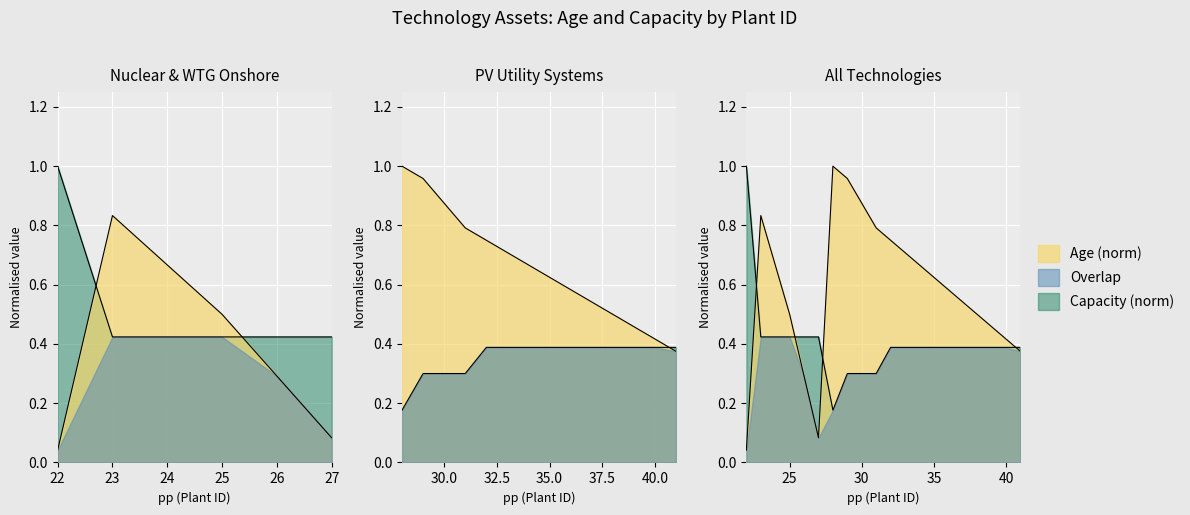

At which label does Capacity reach its minimum?

28